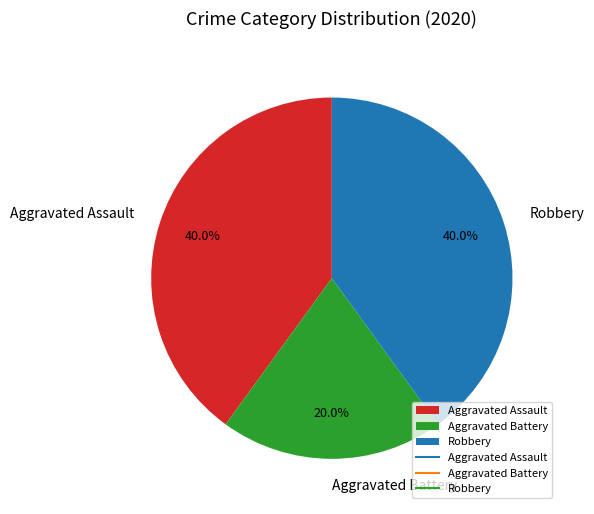

What portion of the pie excludes Robbery?

60.0%